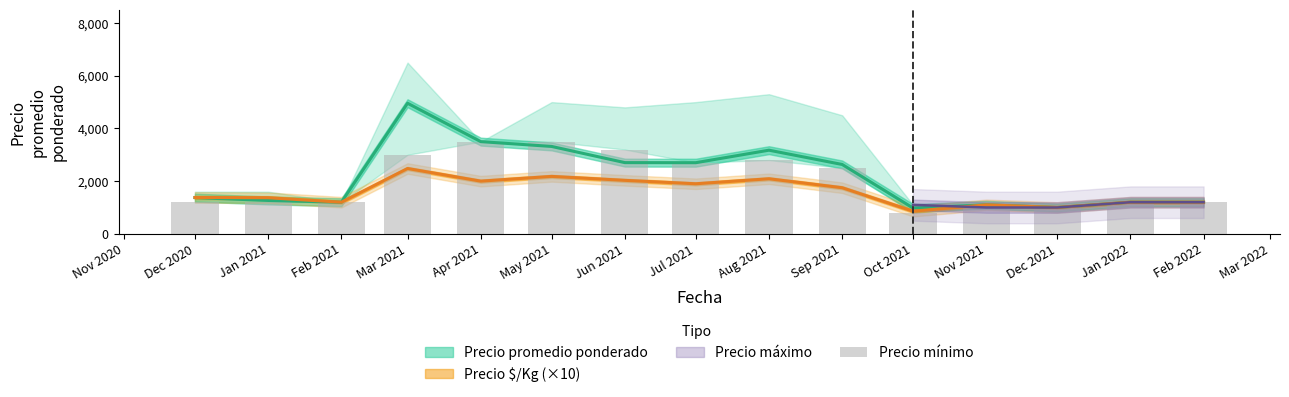

Where is the data nearest to the value 2150?

Sep 2021